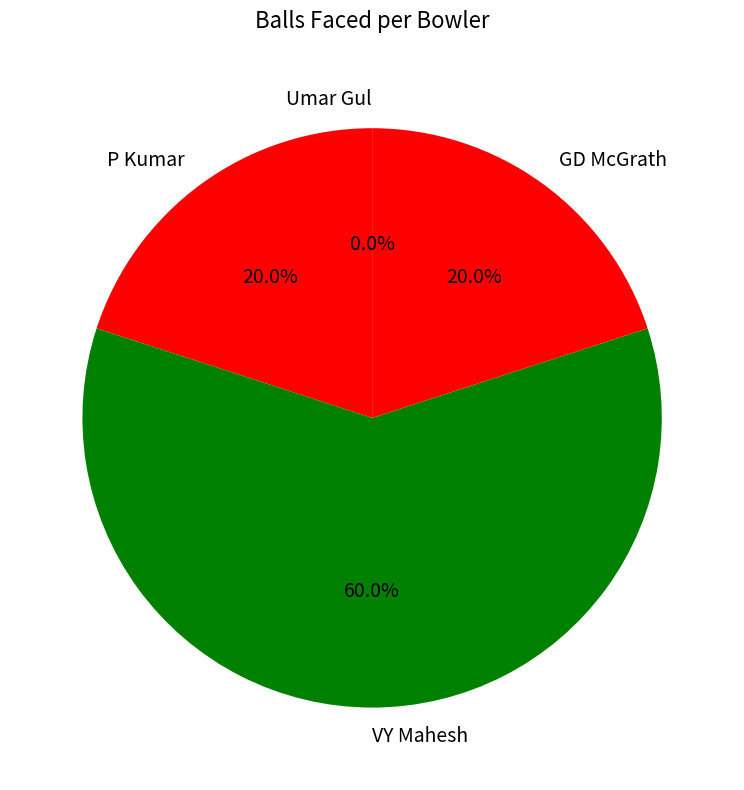

How many slices are in this pie chart?

4